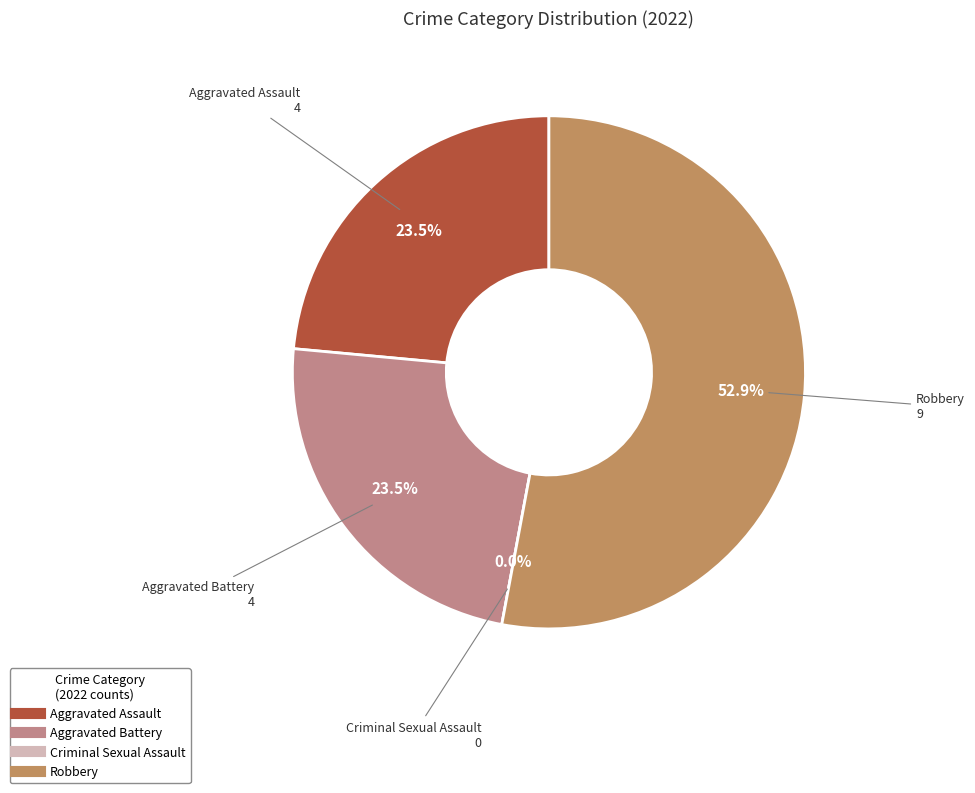

What is the majority slice?

Robbery